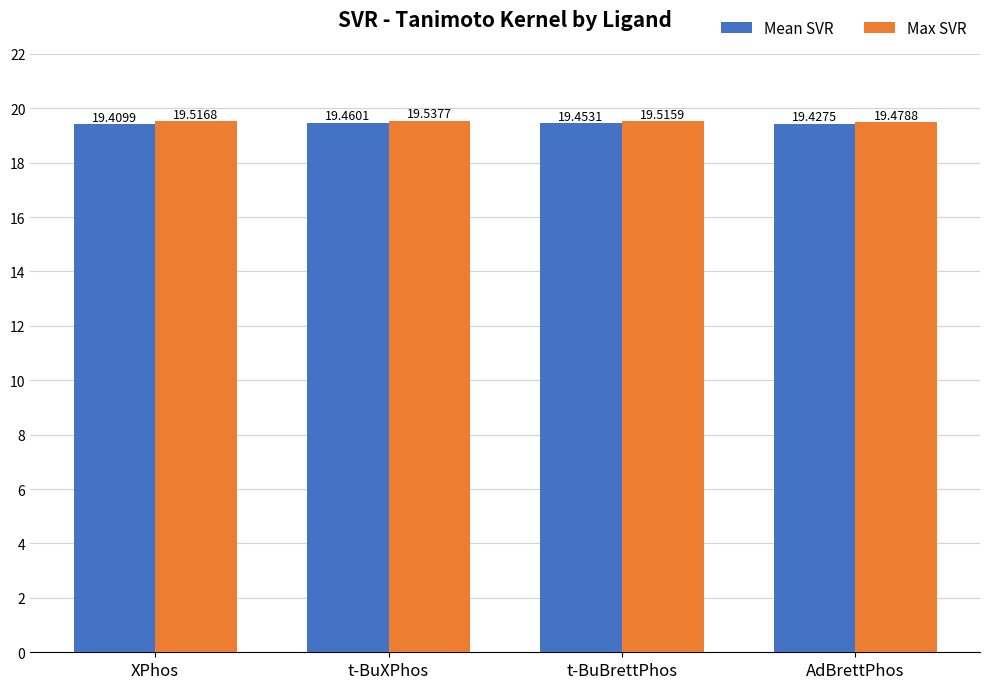

Which series has the largest total across all categories?

Max SVR